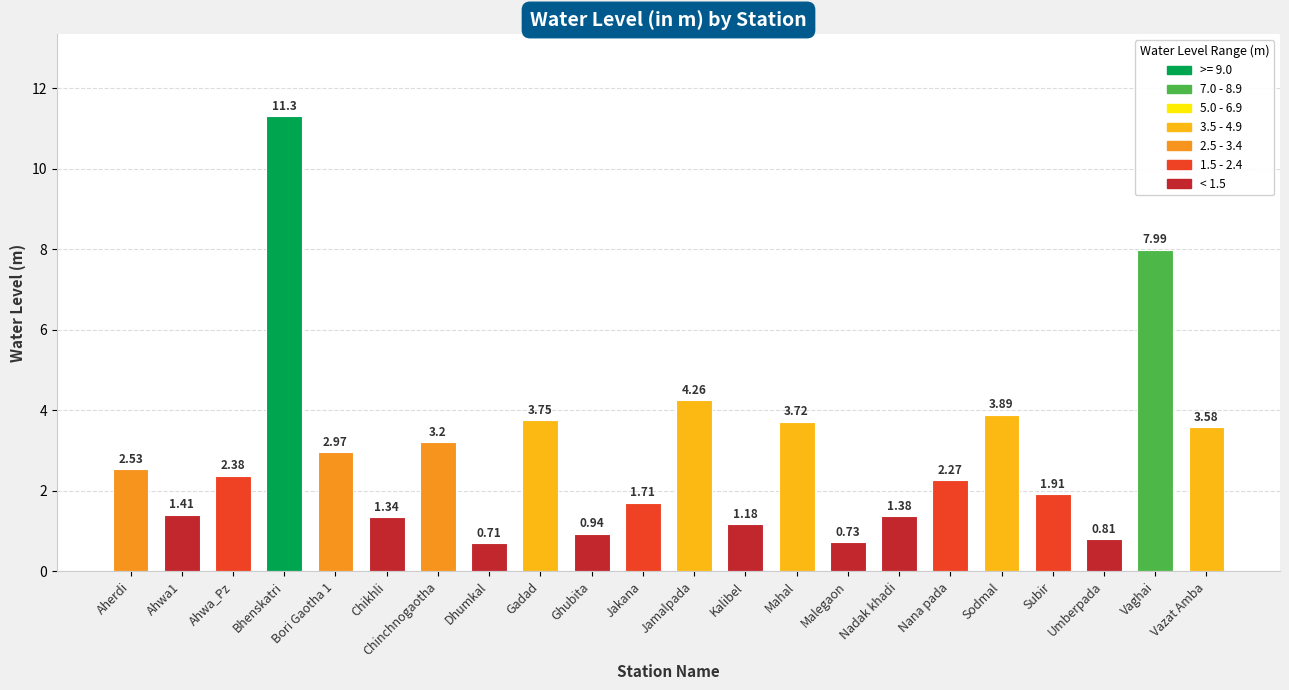

Which category has the highest value across all series?

Bhenskatri